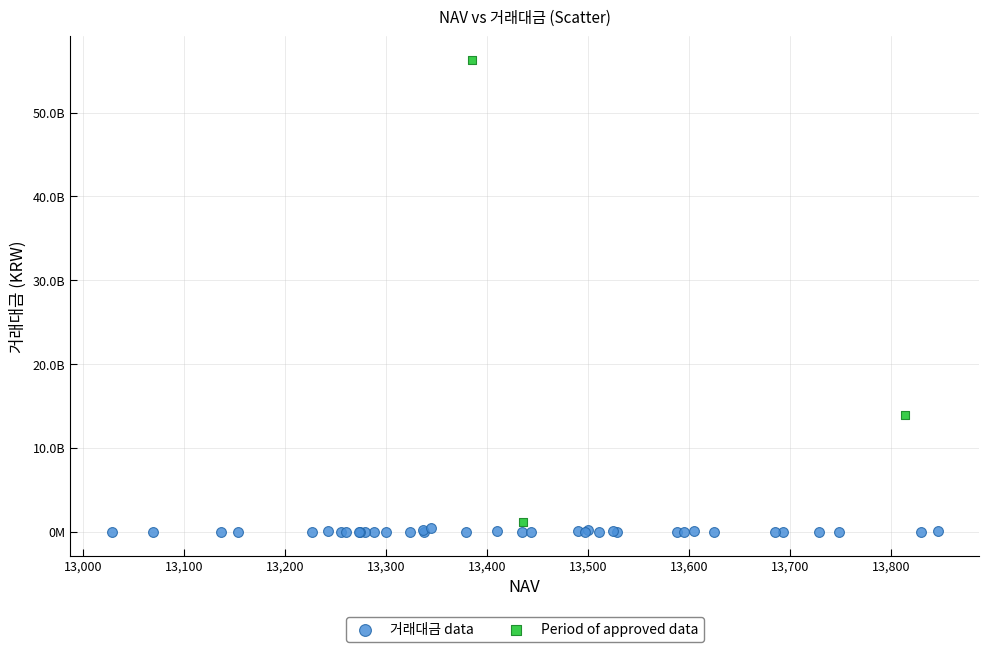

Which series has the largest Y range (max minus min)?

Period of approved data